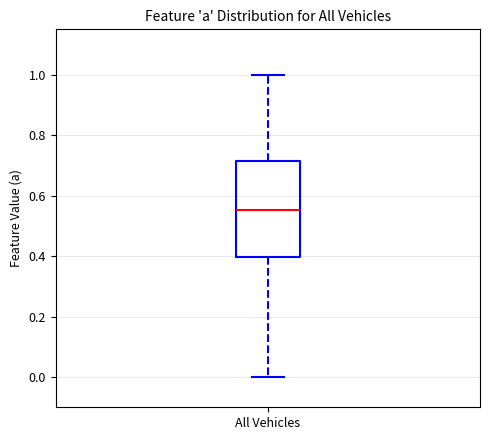

Transcribe this box plot: give where the median line is, the range the box spans, and where the two whiskers end, as read against the y-axis. The values are not printed on the chart, so give them approximately, as read against the axis.

median 0.56, box 0.40 to 0.72, whiskers 0.00 to 1.00